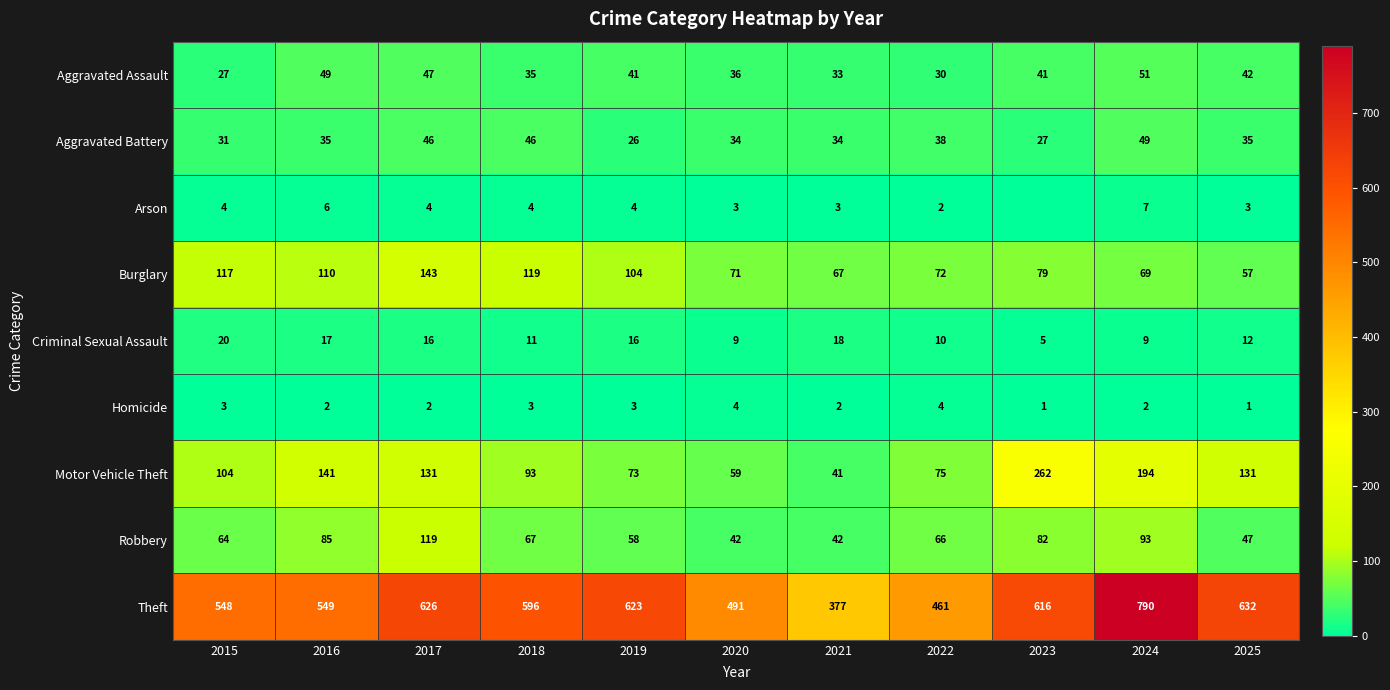

Between 2021 and 2022, which series saw the biggest shift?

Theft